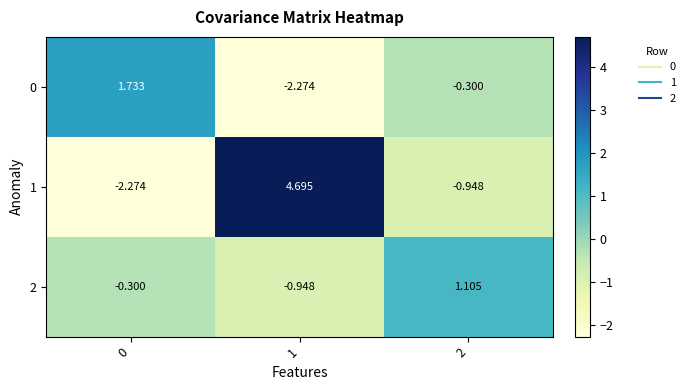

Is the value of 1 at 0 greater than the value of 0 at 2?

No